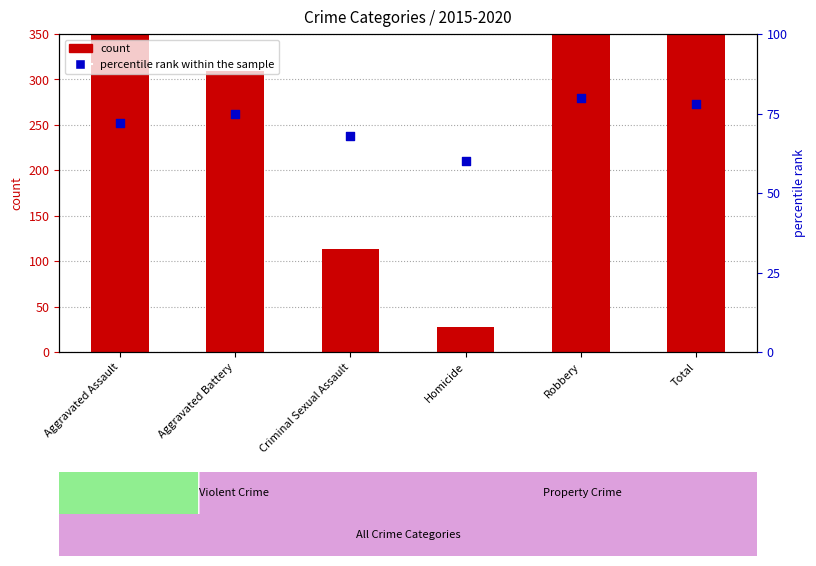

Which series has the widest spread of Y values?

count